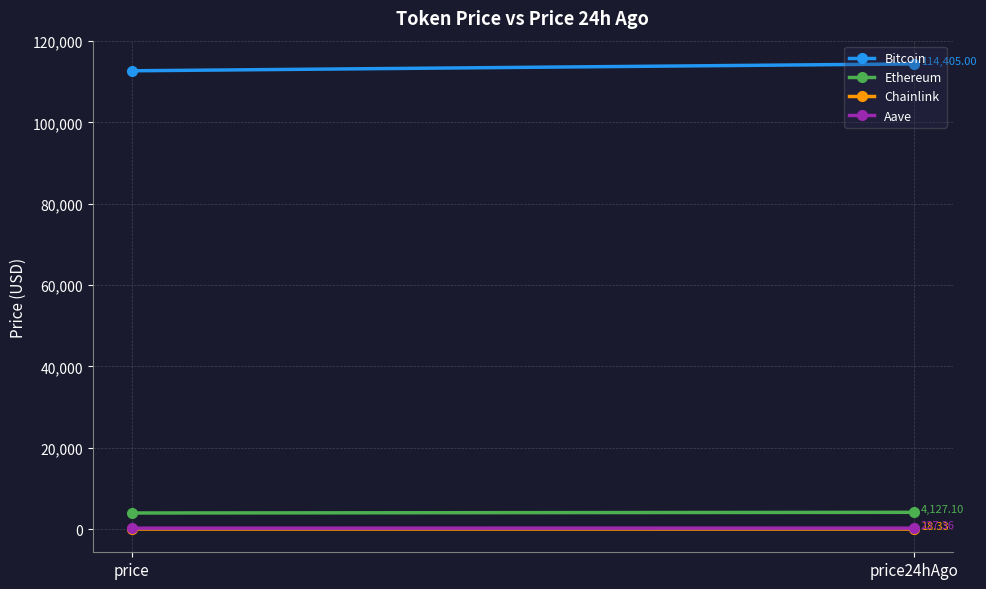

Which label corresponds to the smallest value in the chart?

price